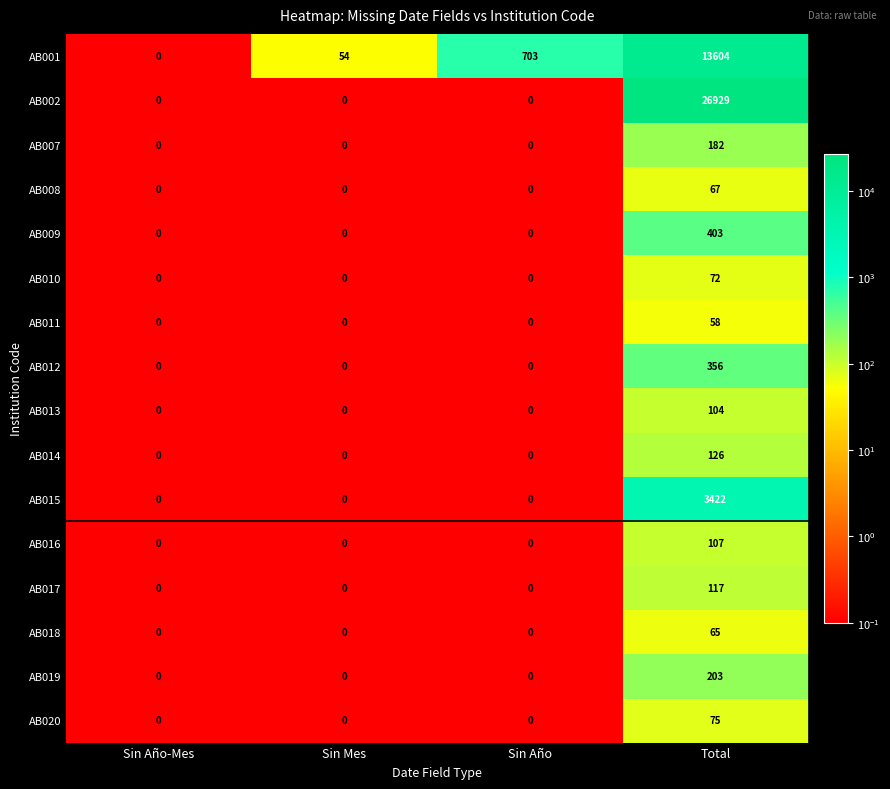

Which series has the largest total across all categories?

AB002